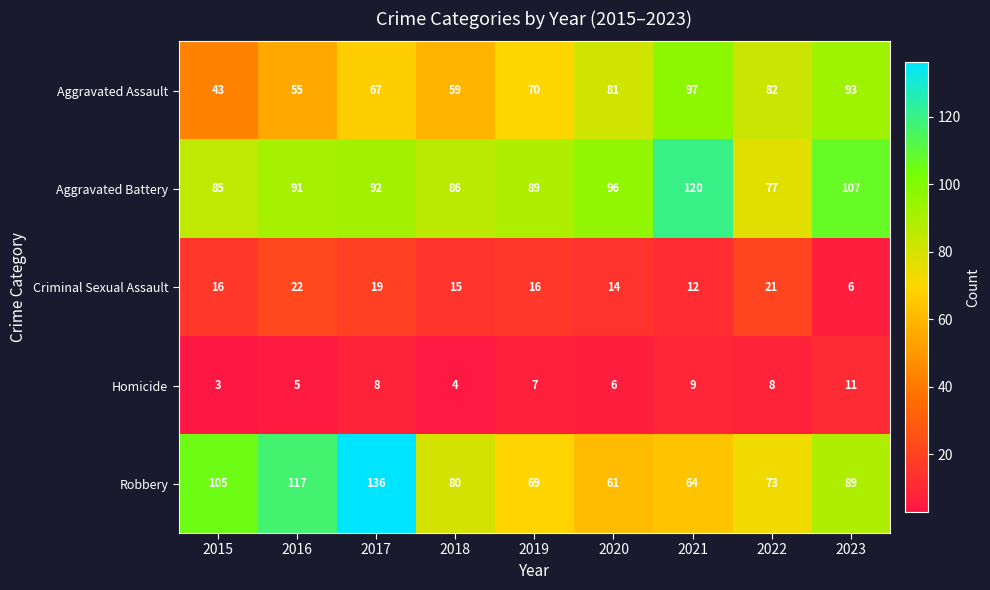

At which category does the chart reach its minimum across all series?

2015